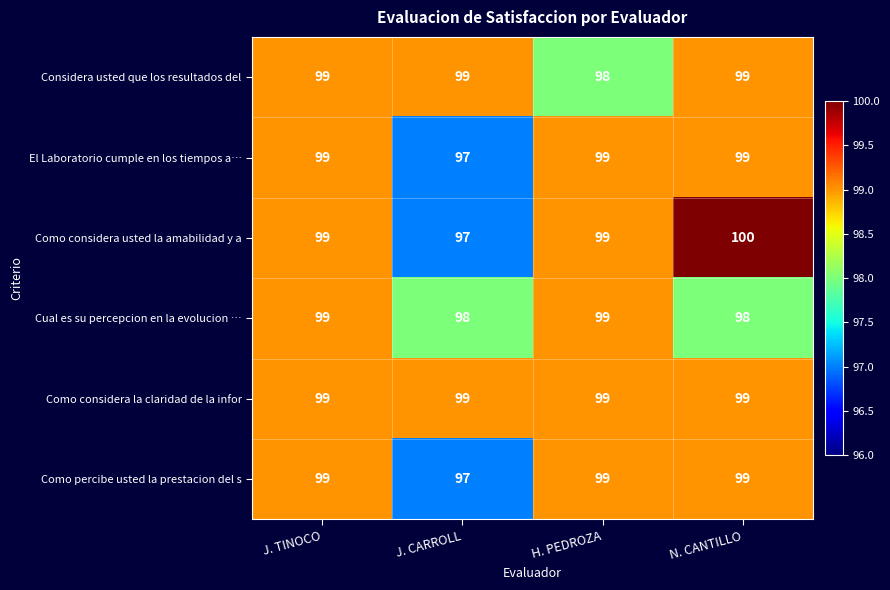

Read the Como percibe usted la prestacion del s value at N. CANTILLO.

99